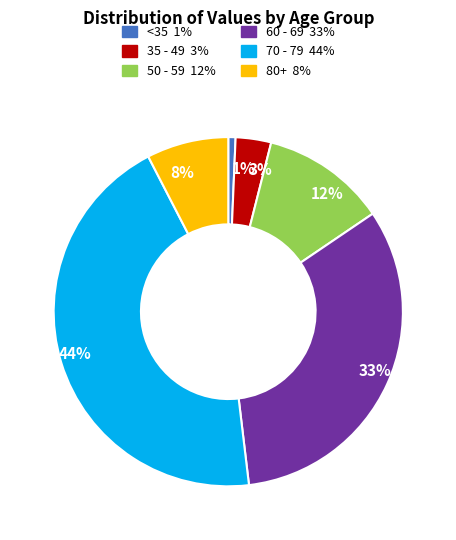

Is there any slice that represents more than half of the pie?

No